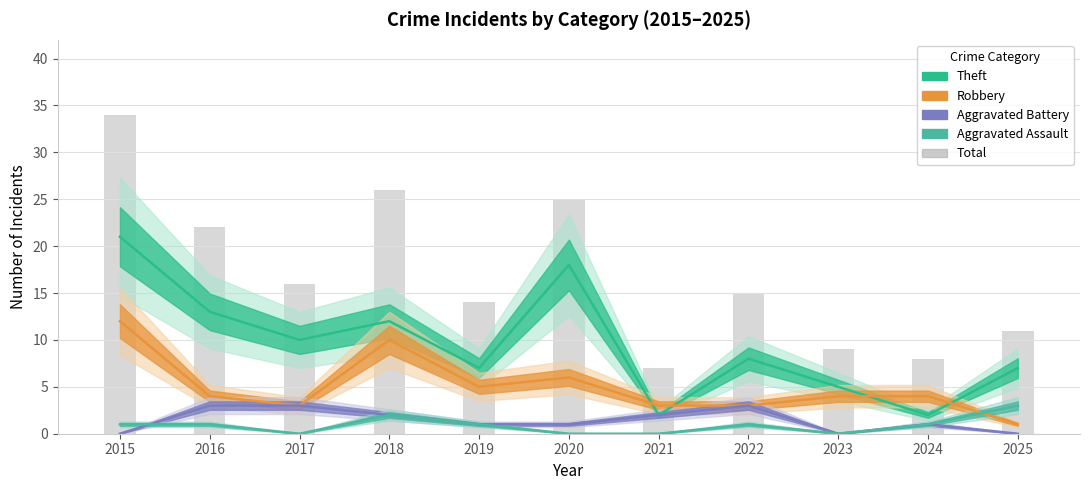

At which category does the chart reach its peak across all series?

2015